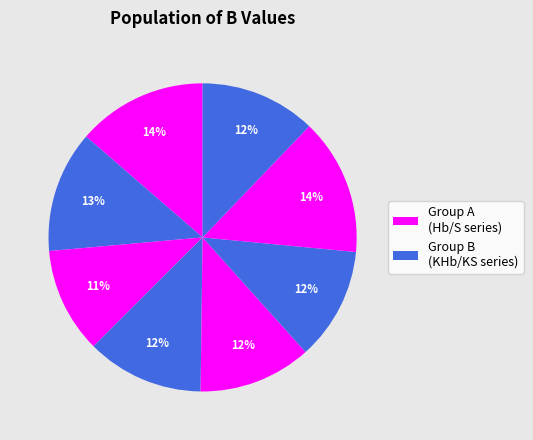

Count the number of slices in the pie.

8